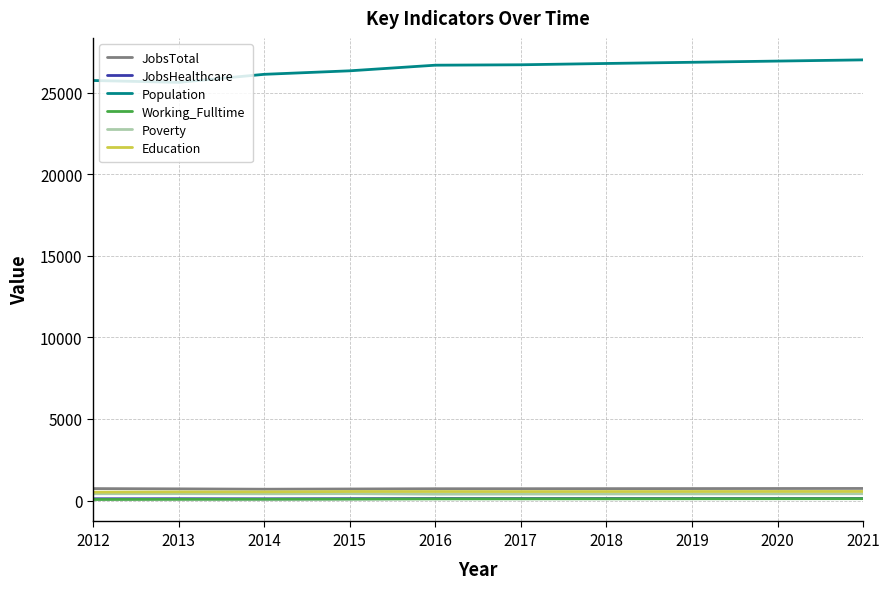

Which series has the largest total across all categories?

Population